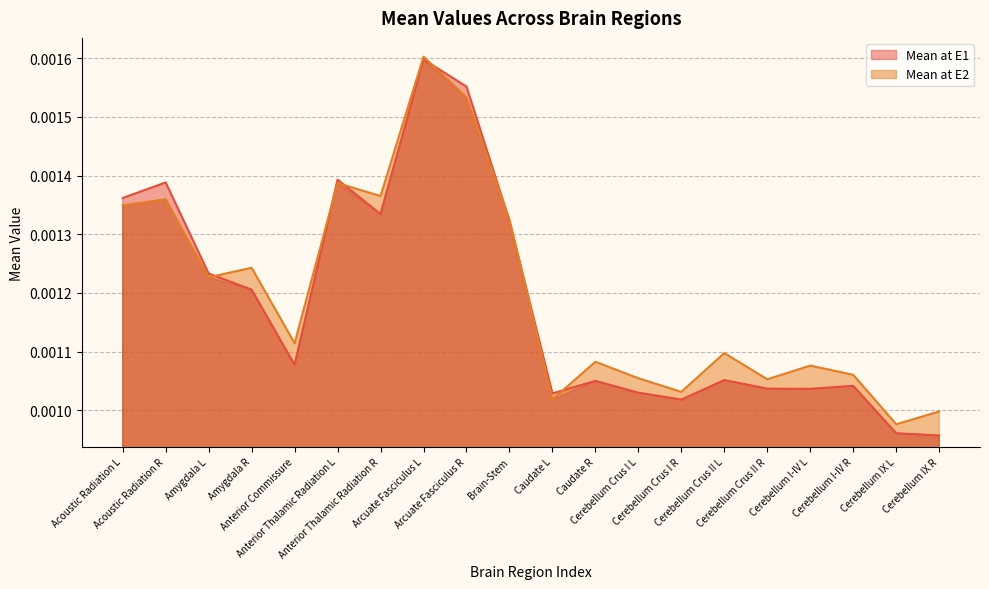

Which series has the largest range (max minus min)?

Mean at E1